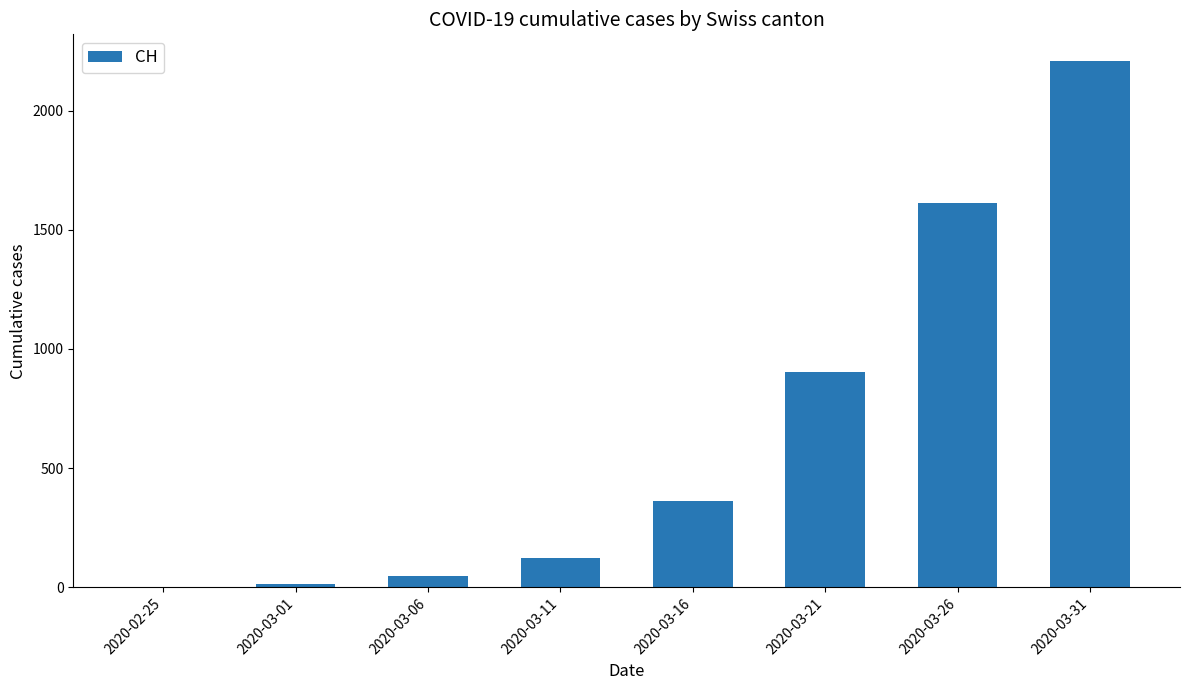

What is the greatest value displayed?

2210